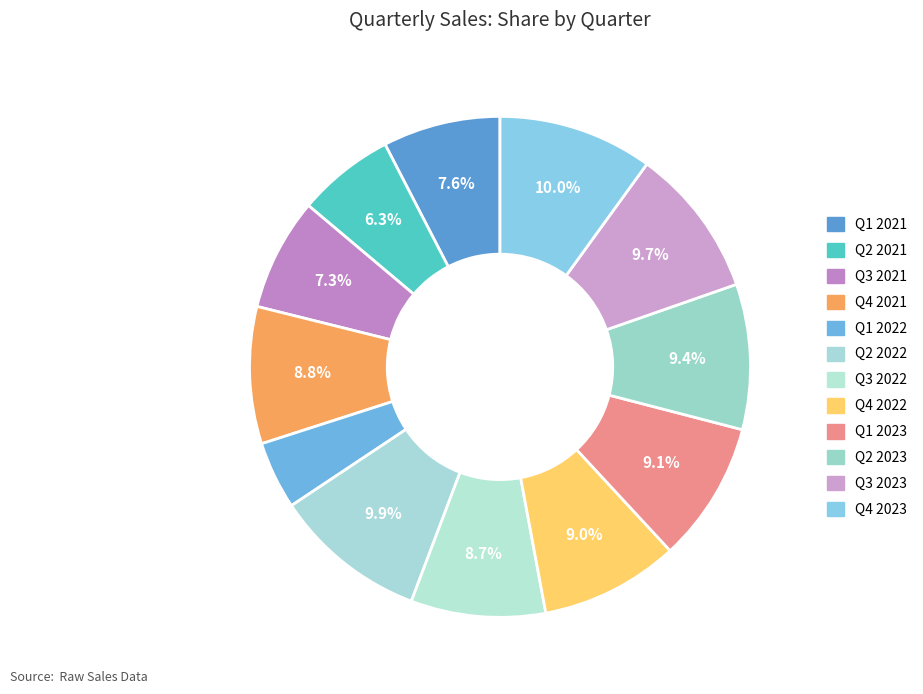

To the nearest percent, what is the difference between the largest and smallest slice percentages?

6%